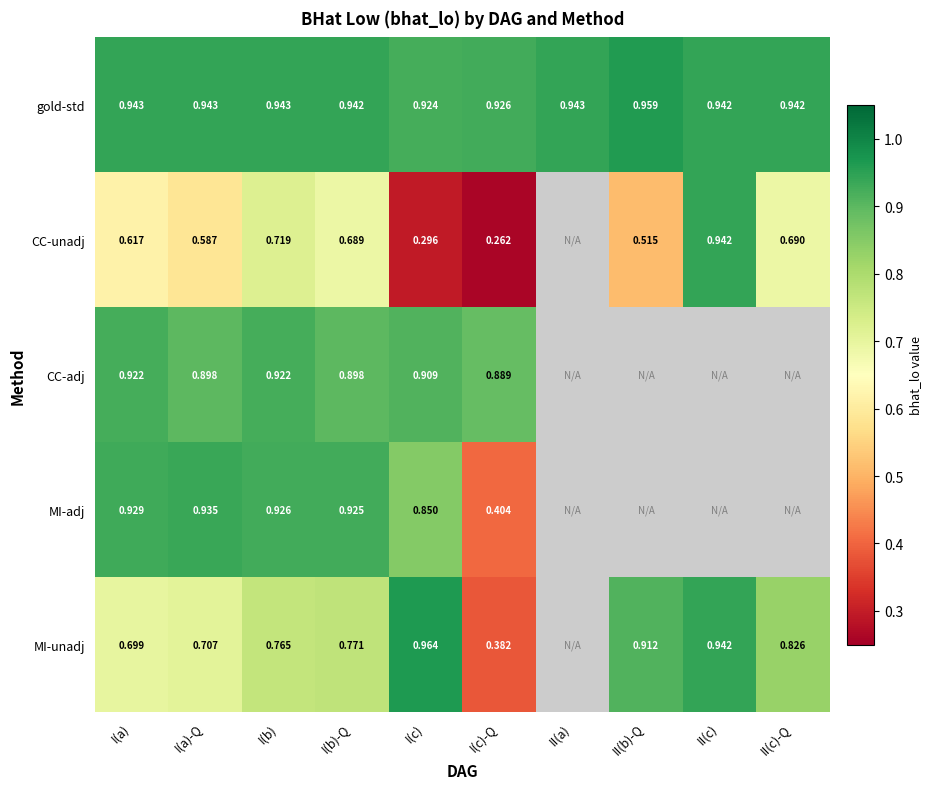

Rank the series at I(c) from lowest to highest value.

CC-unadj, MI-adj, CC-adj, gold-std, MI-unadj